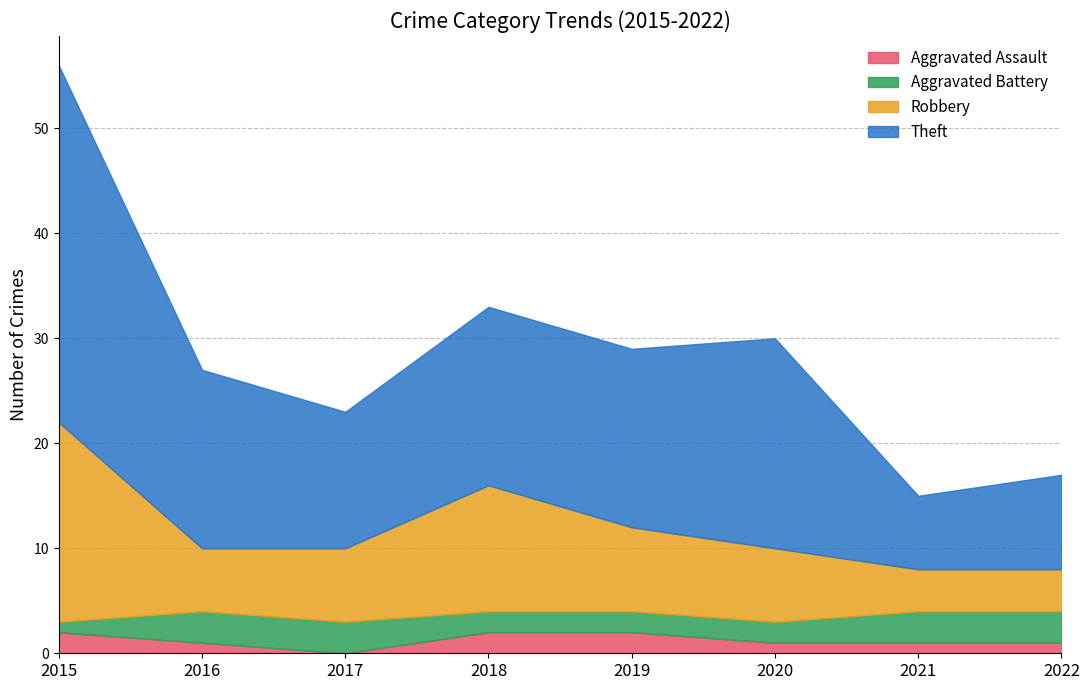

How many lines are shown in the chart?

4